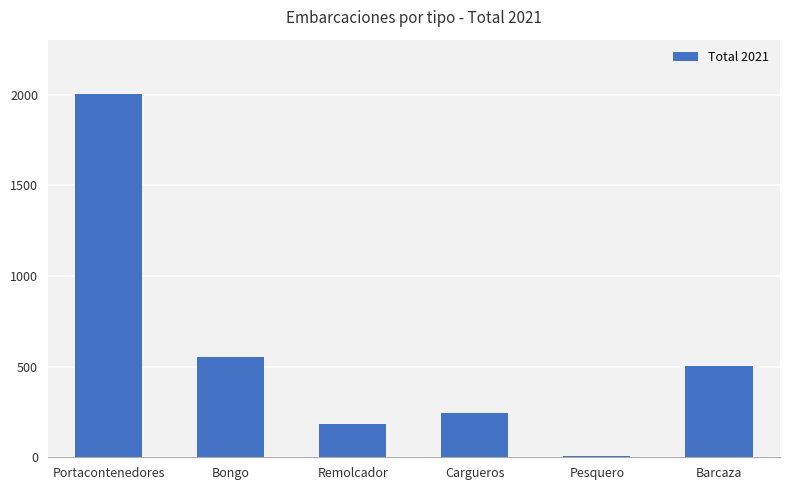

Where does the data first go above 504?

Portacontenedores